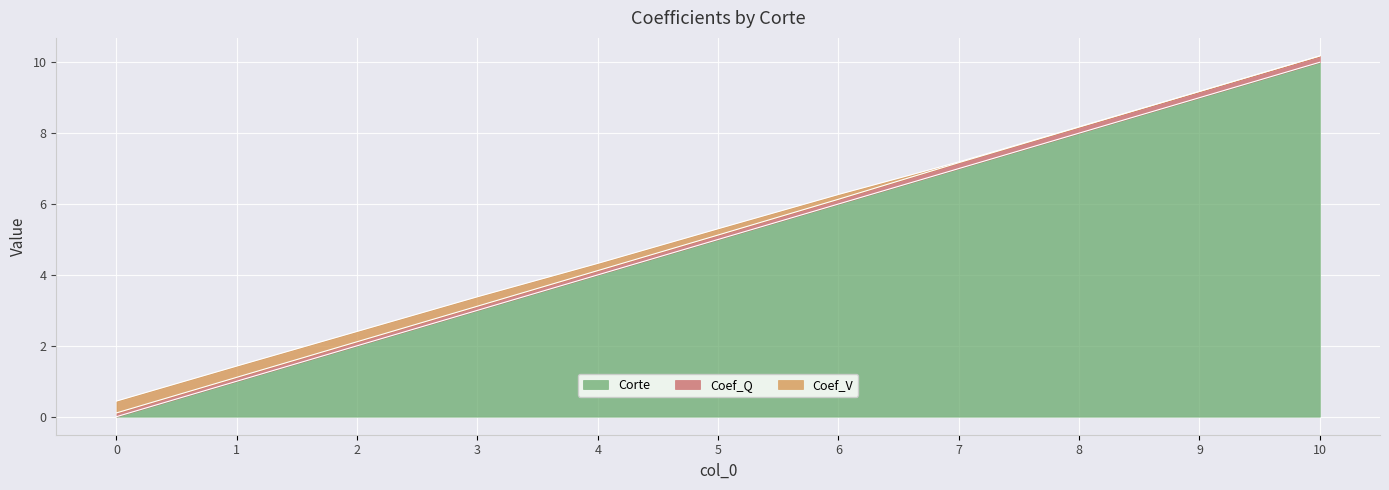

The value of Corte at 1 is 0.2. True or false?

False